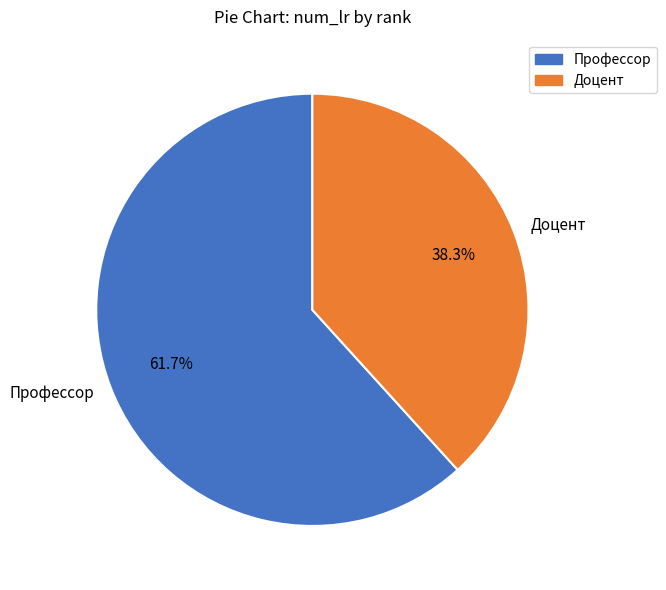

Approximately how many times larger is the value at Профессор compared to Доцент?

1.6